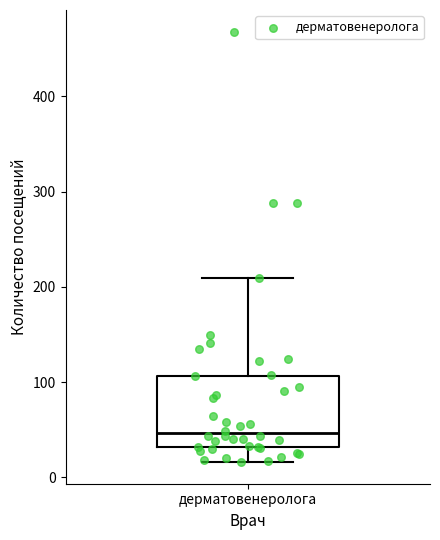

Transcribe this box plot: give where the median line is, the range the box spans, and where the two whiskers end, as read against the y-axis. The values are not printed on the chart, so give them approximately, as read against the axis.

median 50, box 30 to 110, whiskers 20 to 210